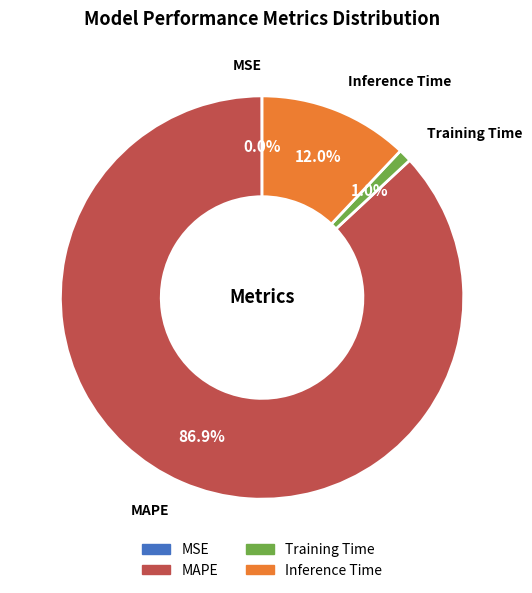

What is the largest slice in the pie chart?

MAPE